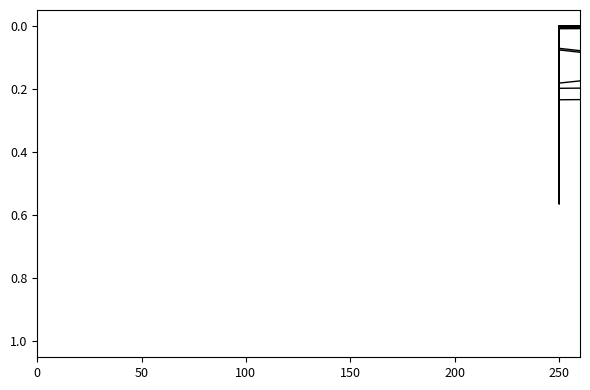

How many values are above zero?

34